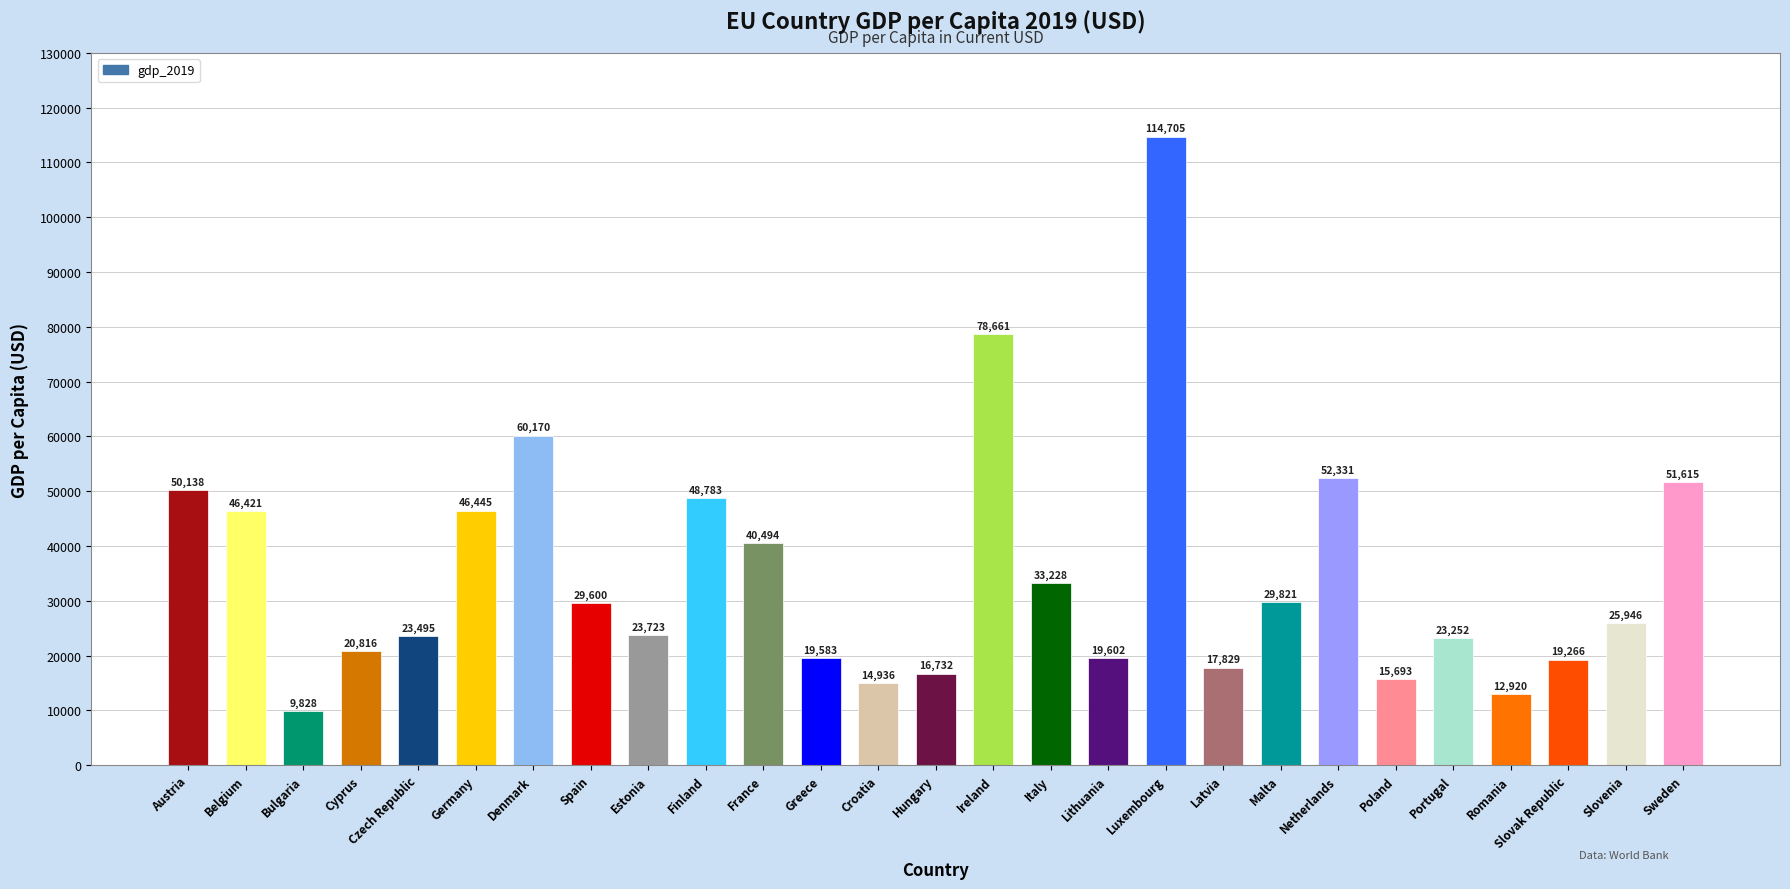

Reading right to left, extract all data points from this chart.

Sweden=51615	Slovenia=25946	Slovak Republic=19266	Romania=12920	Portugal=23252	Poland=15693	Netherlands=52331	Malta=29821	Latvia=17829	Luxembourg=114705	Lithuania=19602	Italy=33228	Ireland=78661	Hungary=16732	Croatia=14936	Greece=19583	France=40494	Finland=48783	Estonia=23723	Spain=29600	Denmark=60170	Germany=46445	Czech Republic=23495	Cyprus=20816	Bulgaria=9828	Belgium=46421	Austria=50138